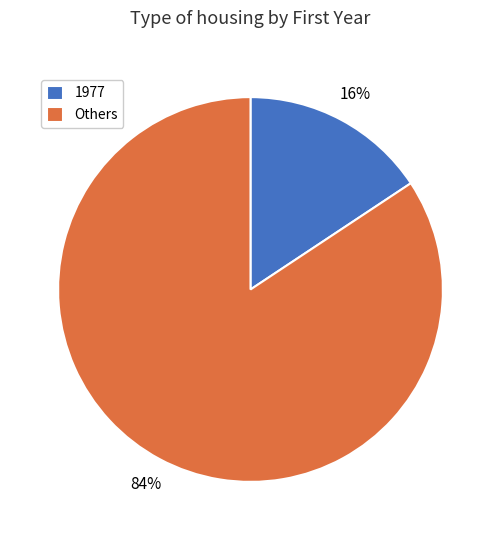

Is the sum of 1977 and Others greater than half?

Yes